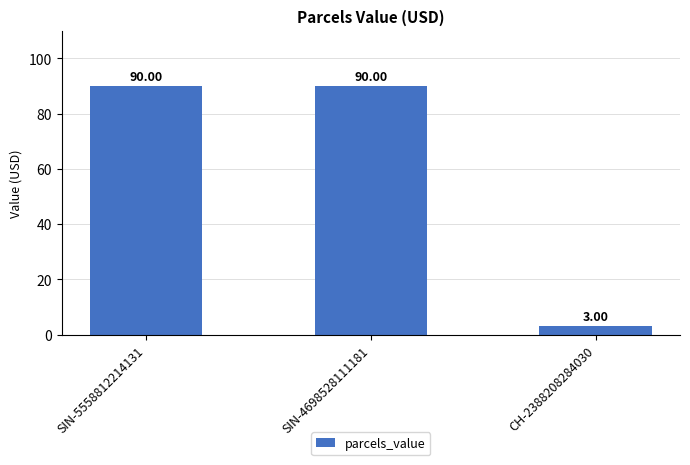

What is the label of the 3rd bar from the left?

CH-2388208284030